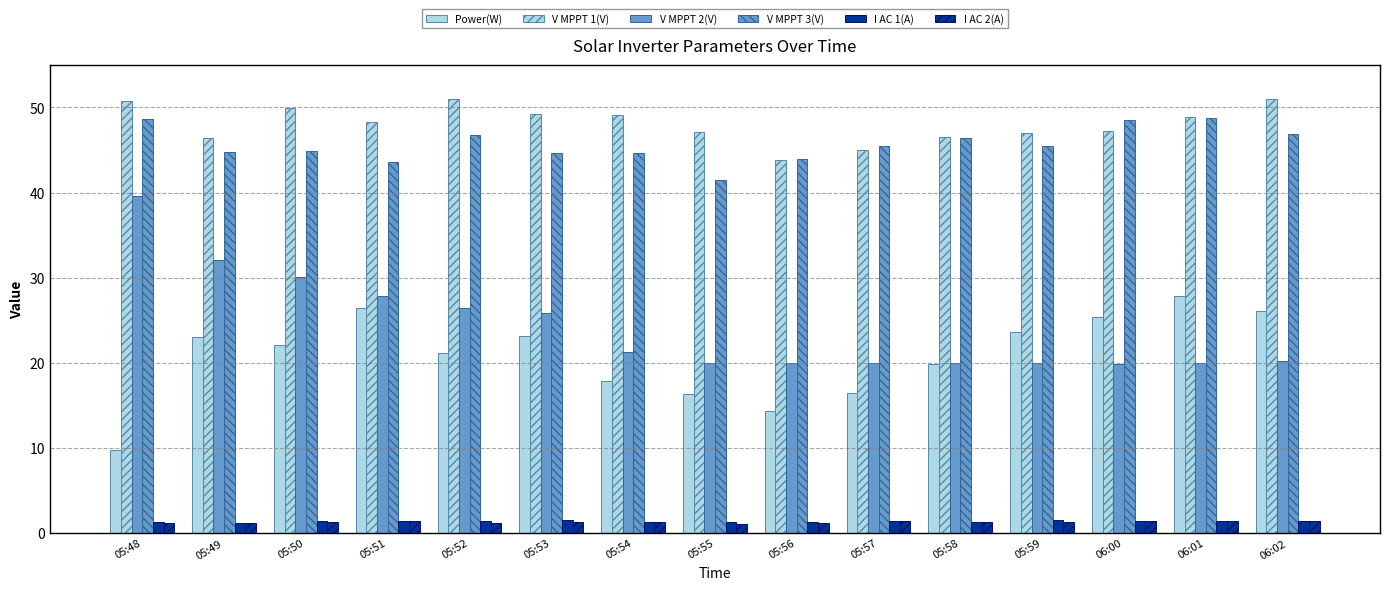

How many groups of bars are there?

15